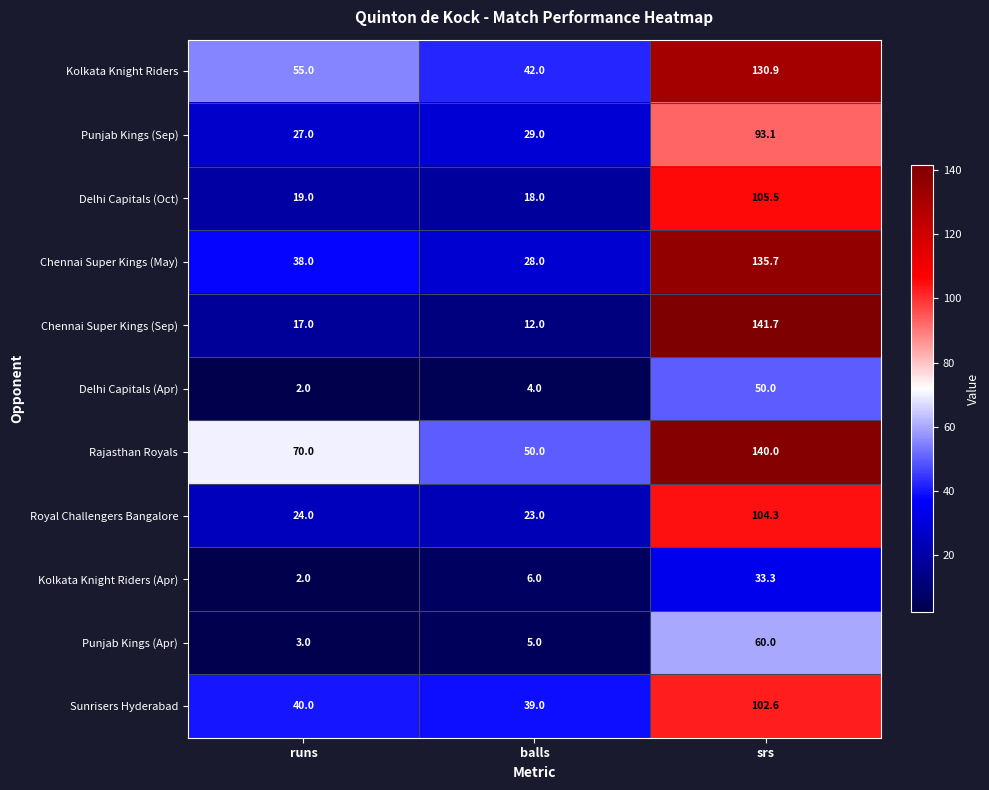

At which label is Kolkata Knight Riders (Apr) closest to 17?

balls